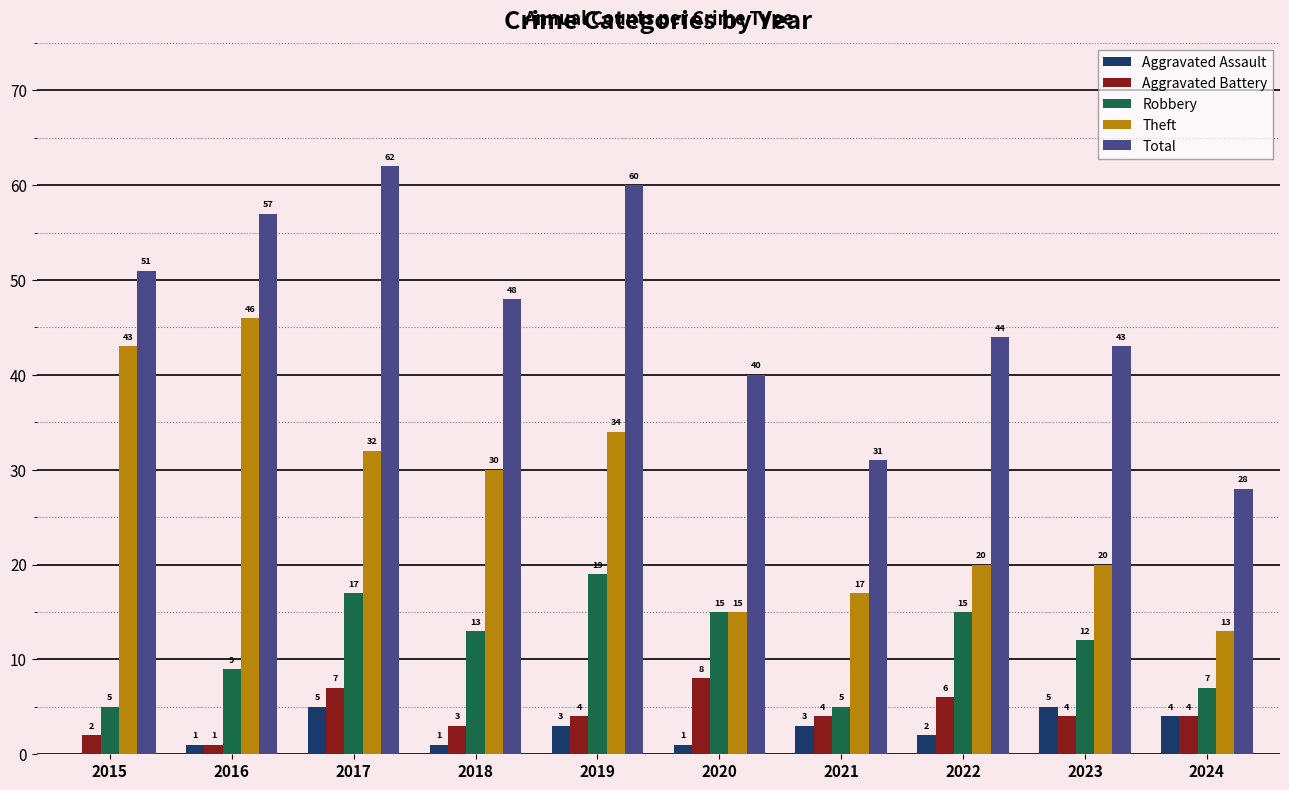

Does the chart contain stacked bars?

No